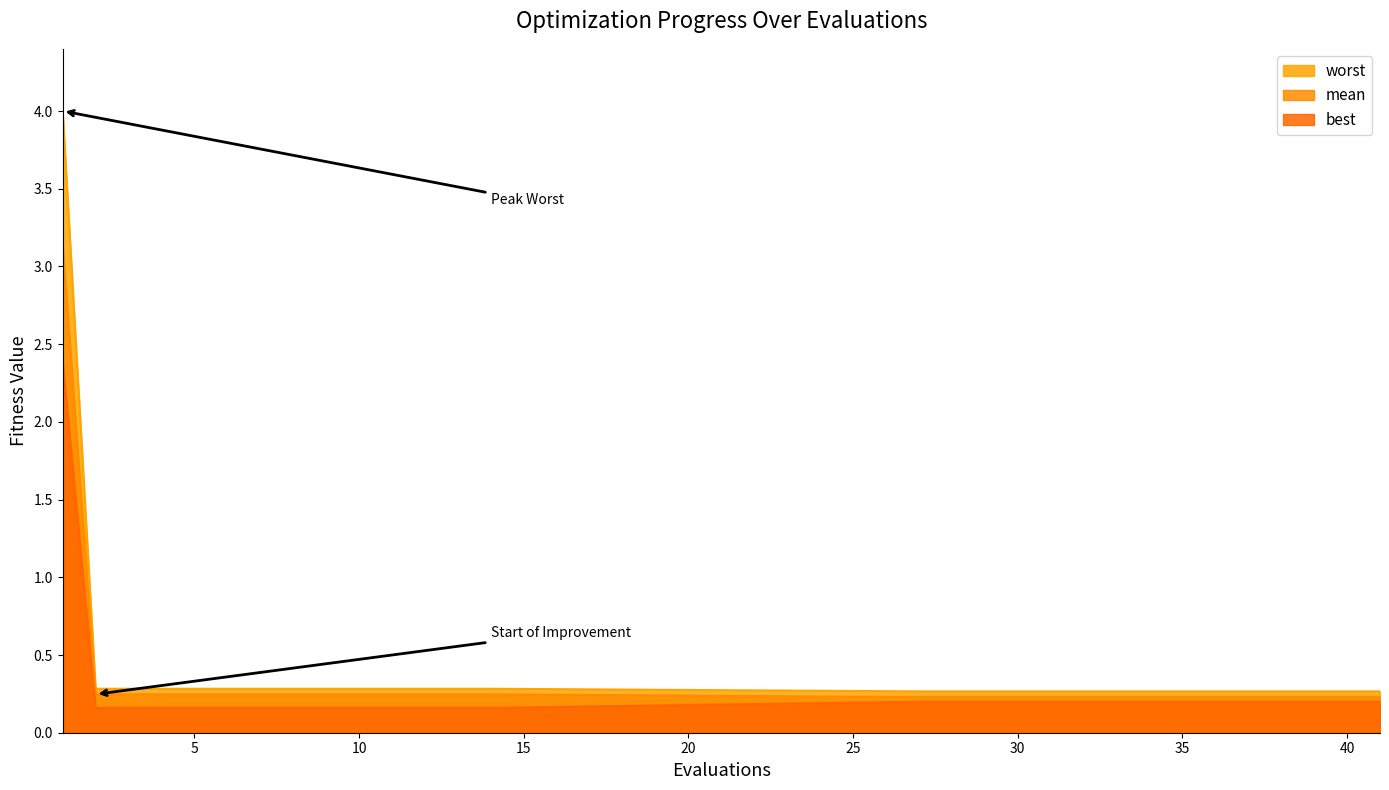

True or false: mean has a value of 0.2 at 14.

True